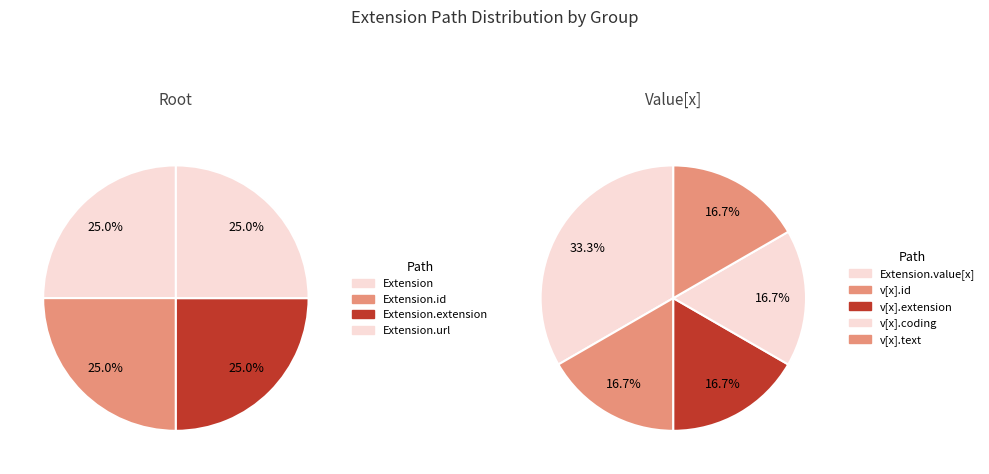

How many slices are in this pie chart?

9